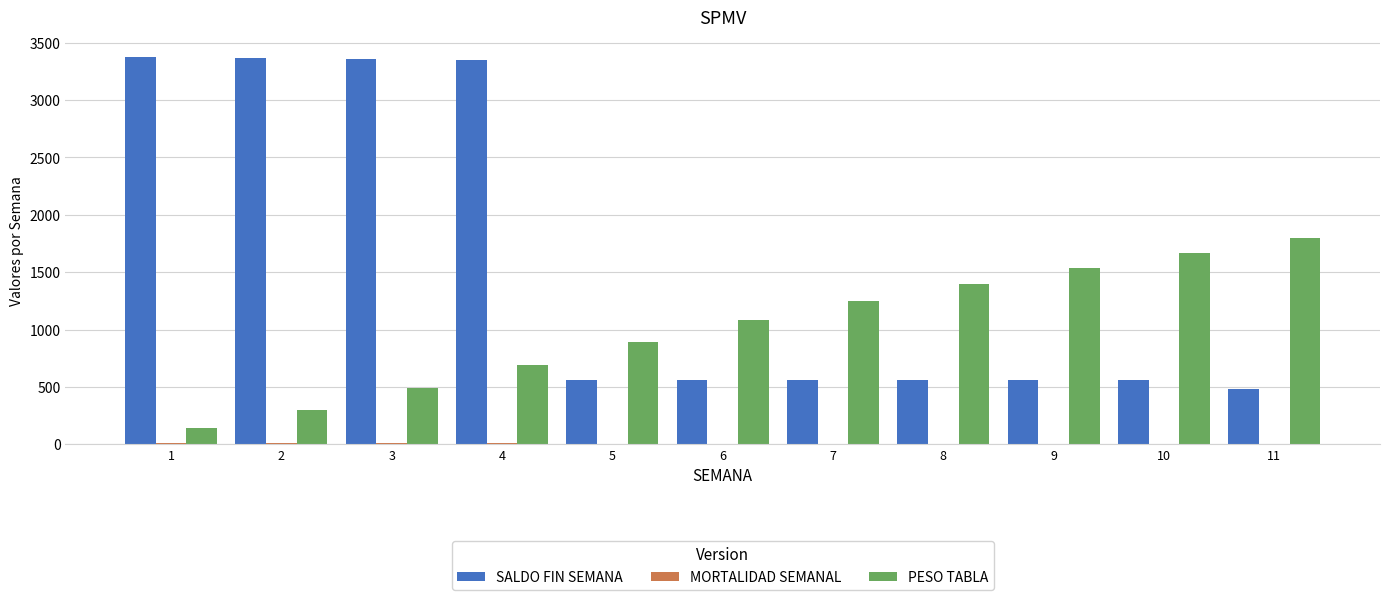

Between 1 and 5, which series saw the biggest shift?

SALDO FIN SEMANA